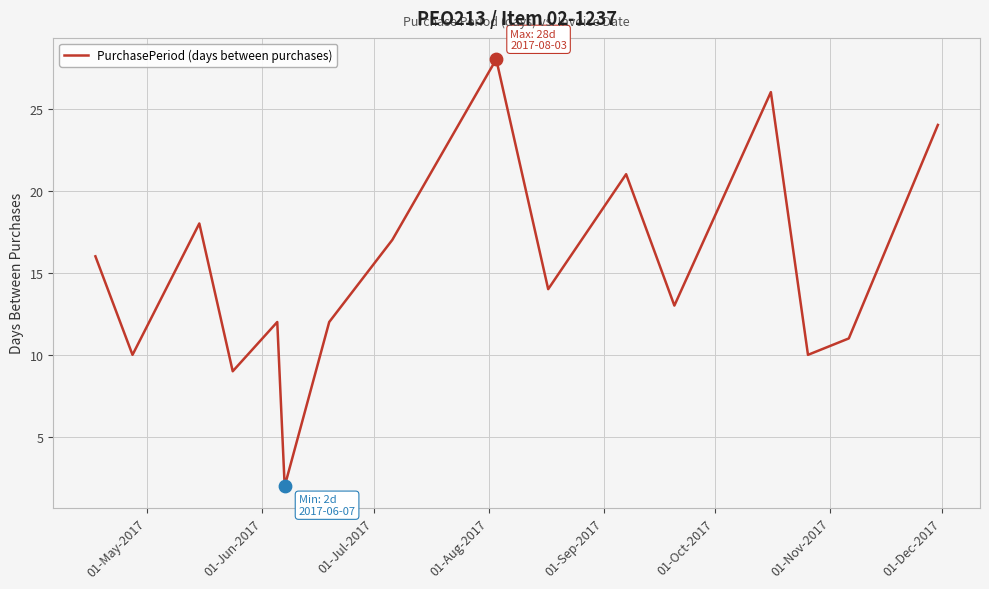

What is the maximum value shown in the chart?

28